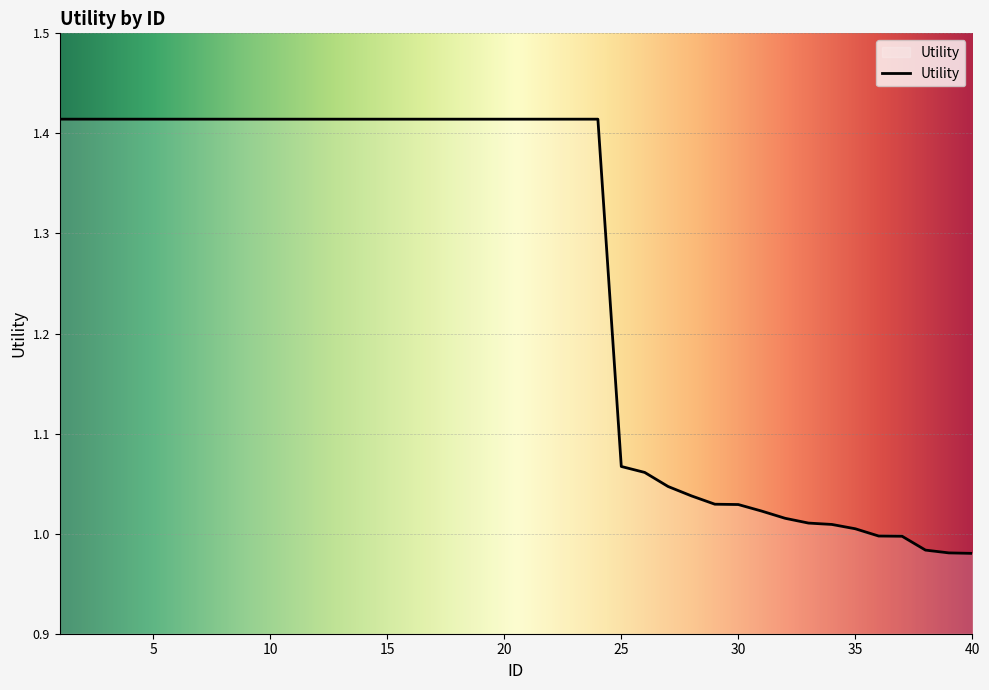

How many lines are shown in the chart?

1